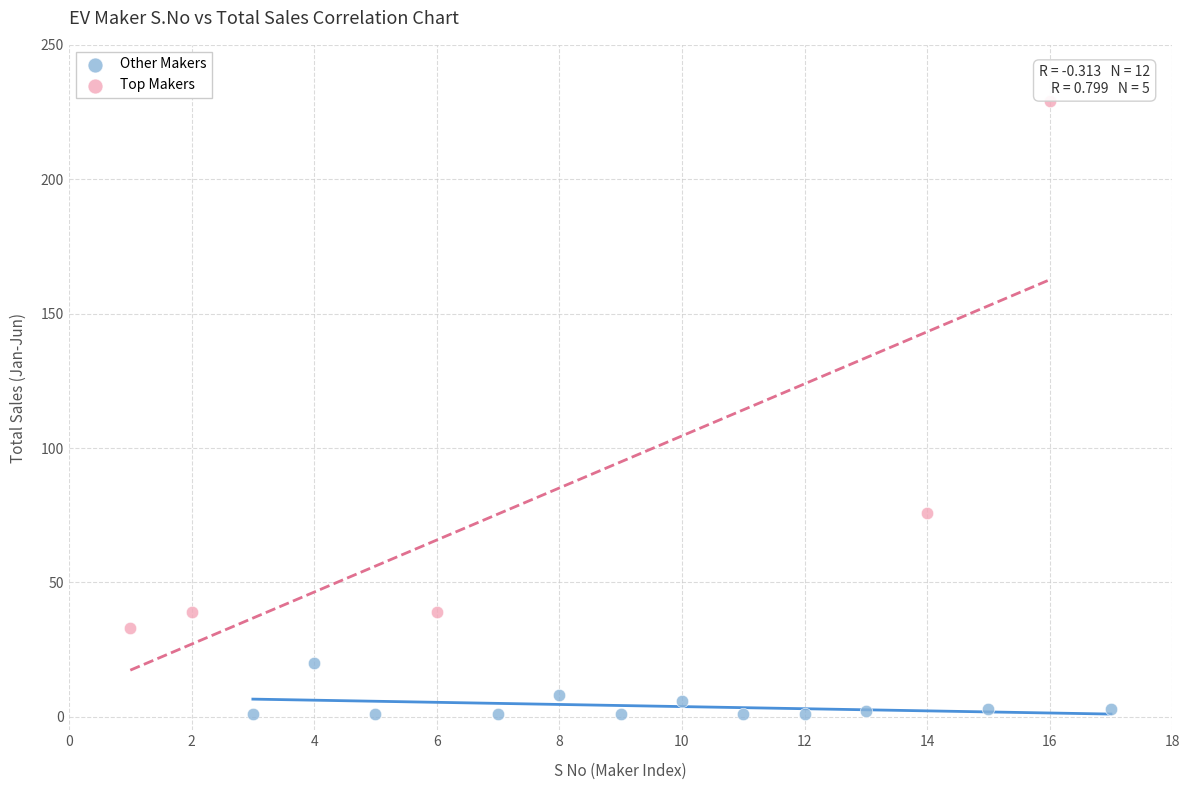

Which series has the largest Y range (max minus min)?

Top Makers